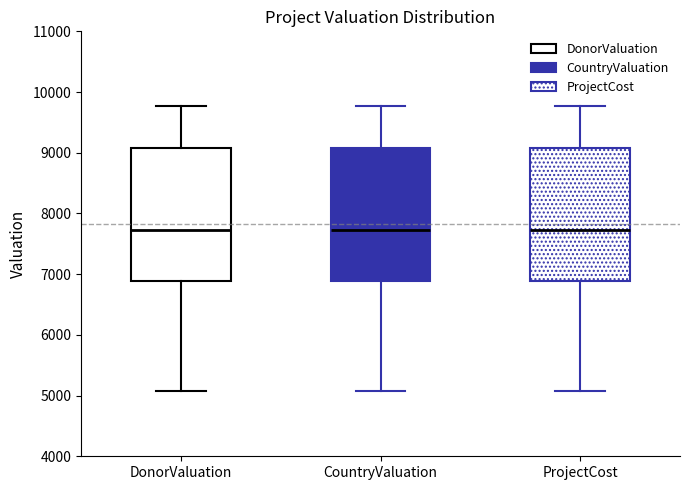

Reading left to right, read every box against the y-axis: the position of its median line, the range the box covers, and the ends of its whiskers. The values are not printed on the chart, so give them approximately, as read against the axis.

DonorValuation: median 7700, box 6900 to 9100, whiskers 5100 to 9800
CountryValuation: median 7700, box 6900 to 9100, whiskers 5100 to 9800
ProjectCost: median 7700, box 6900 to 9100, whiskers 5100 to 9800